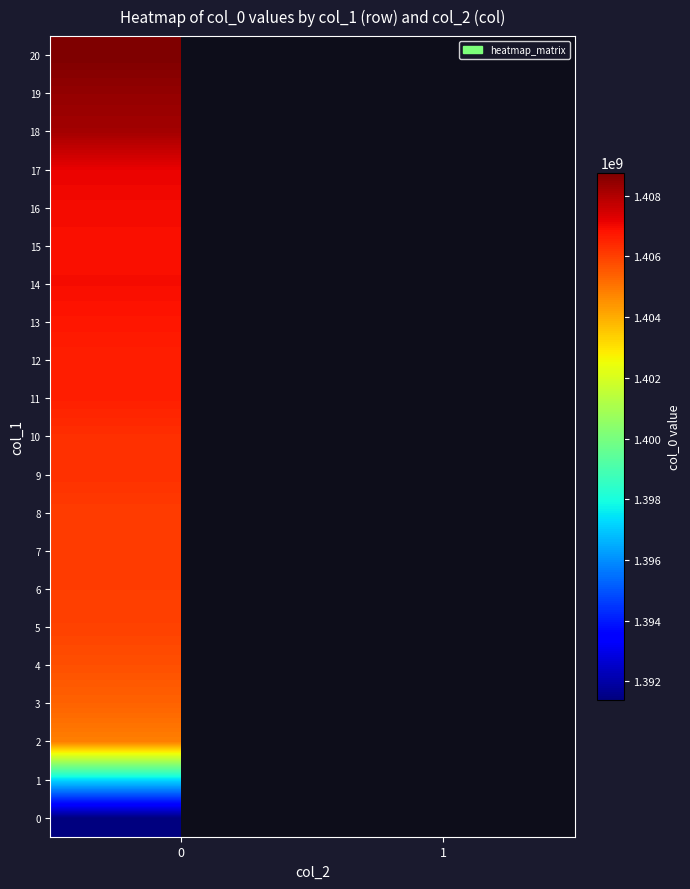

What is the difference between the highest and lowest values at 0?

17383052.0